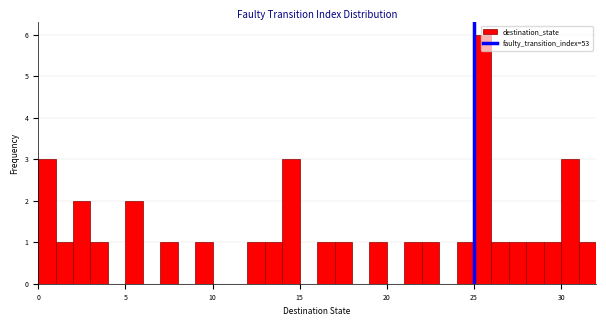

Around what value on the x-axis is the tallest bar? Give the approximate position of its centre, as read against the axis.

25.5